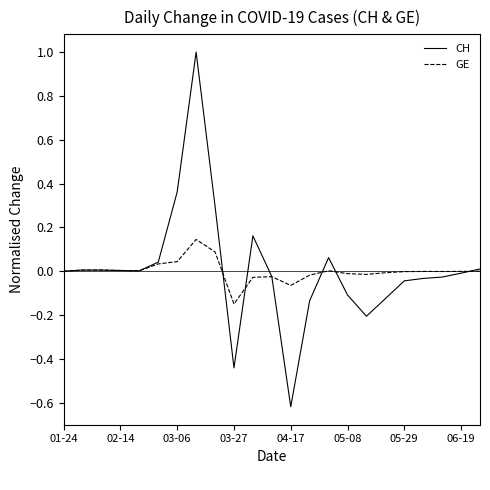

What is the greatest value displayed?

1.0